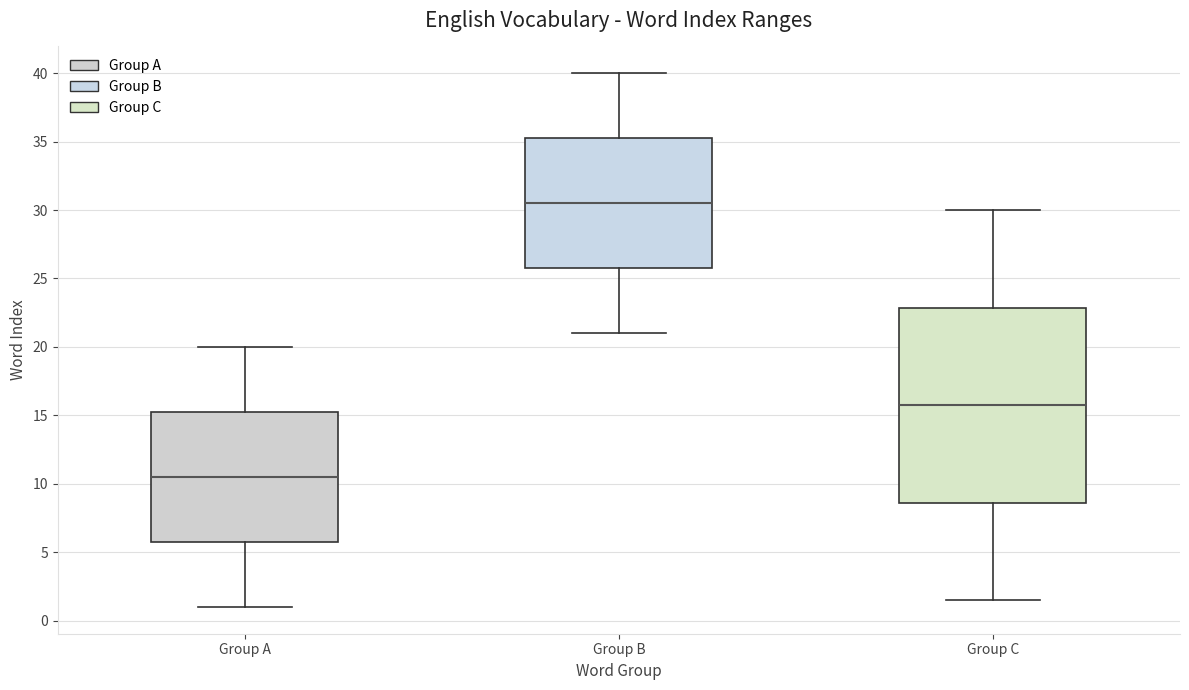

Reading left to right, read every box against the y-axis: the position of its median line, the range the box covers, and the ends of its whiskers. The values are not printed on the chart, so give them approximately, as read against the axis.

Group A: median 10.5, box 6.0 to 15.5, whiskers 1.0 to 20.0
Group B: median 30.5, box 26.0 to 35.5, whiskers 21.0 to 40.0
Group C: median 16.0, box 8.5 to 23.0, whiskers 1.5 to 30.0